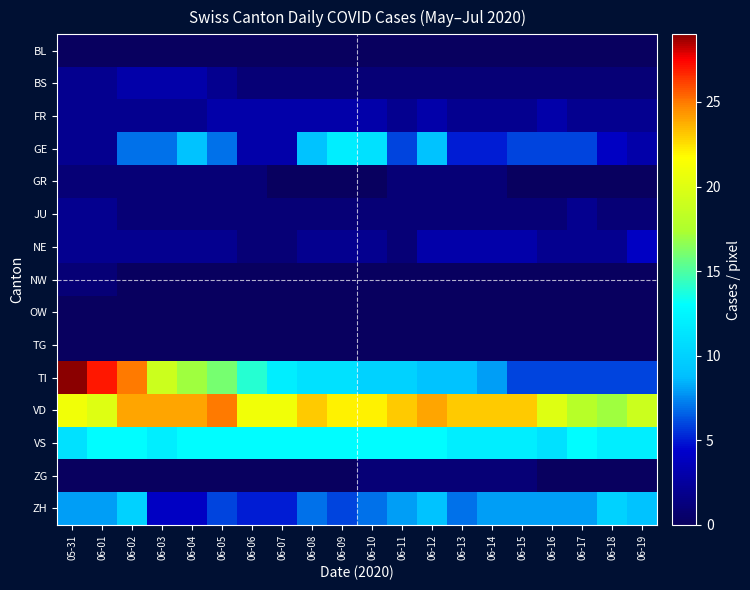

Which series has the widest spread of values?

TI